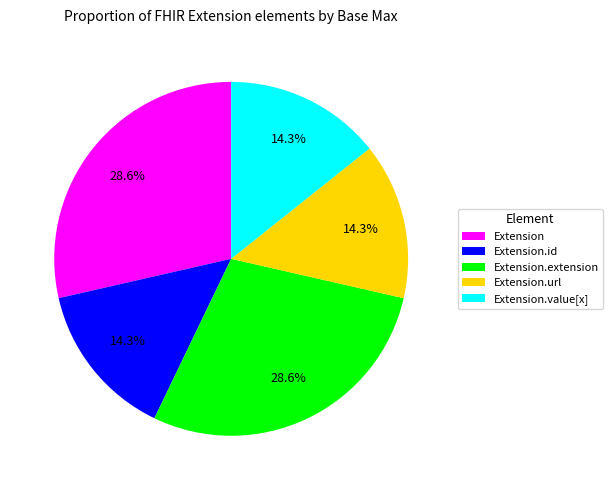

Between Extension.value[x] and Extension, which is larger?

Extension